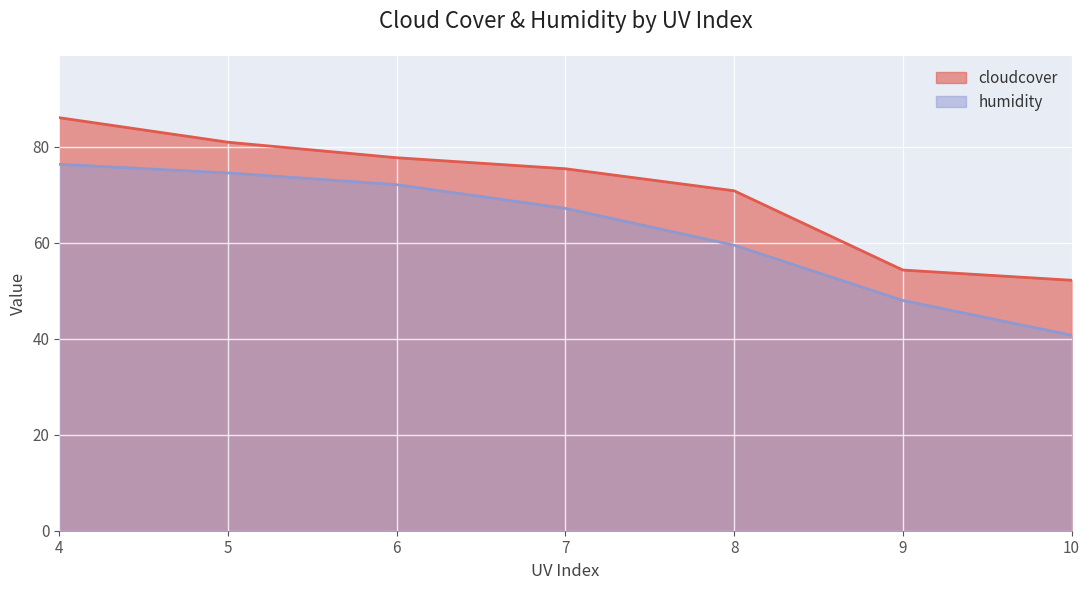

What value does the cloudcover series have at 9?

54.3